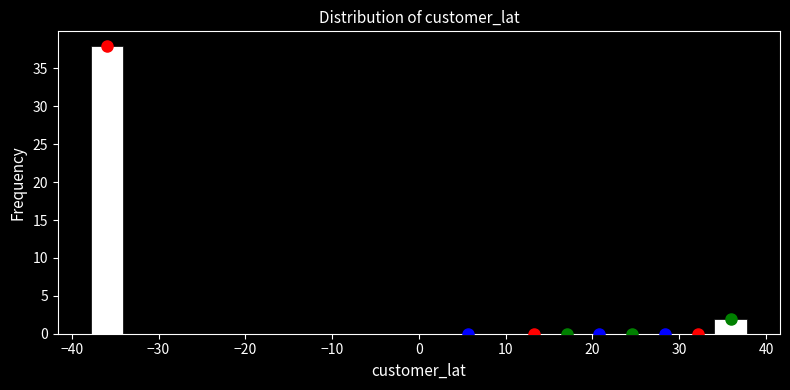

Around what value on the x-axis is the tallest bar? Give the approximate position of its centre, as read against the axis.

-36